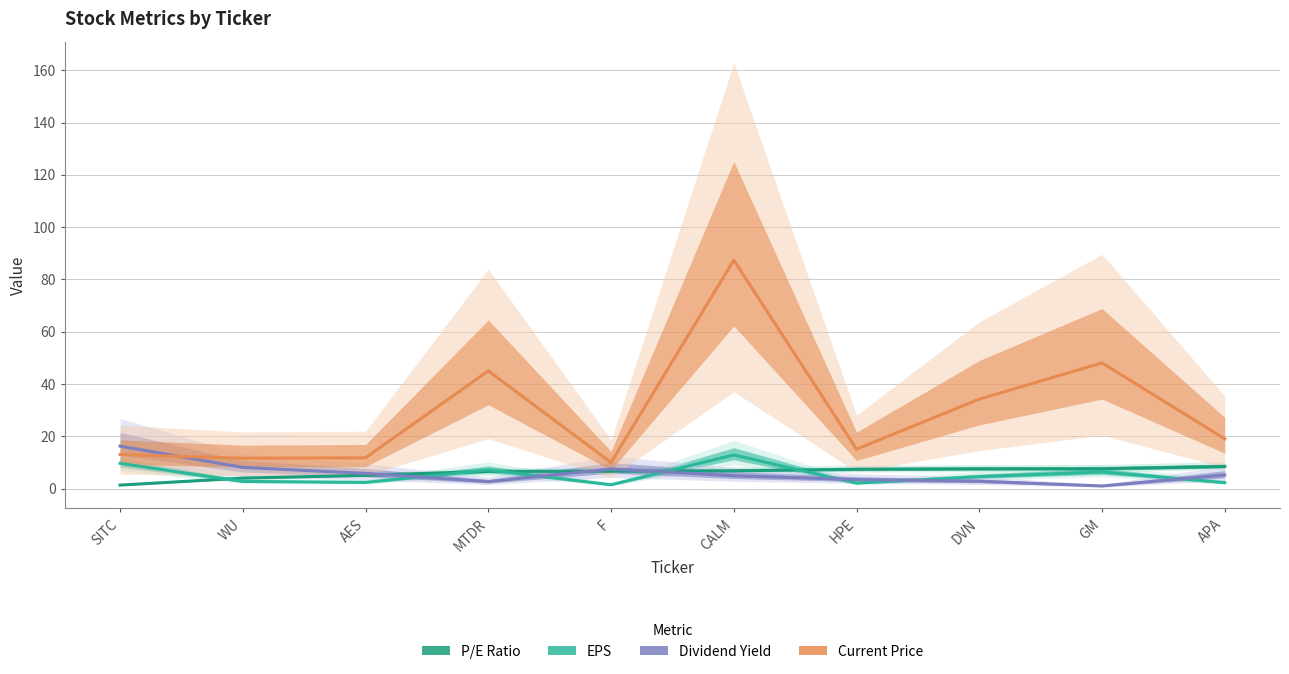

The value of Dividend Yield at AES is 5.8. True or false?

True